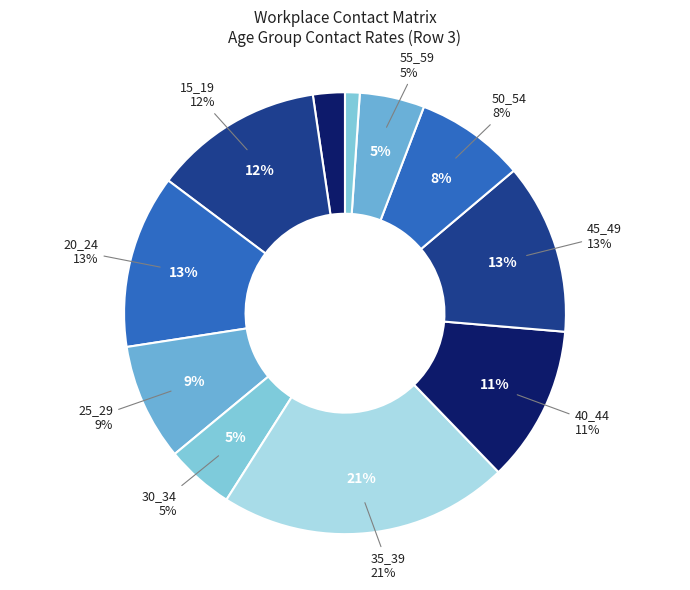

True or false: 40_44 accounts for 1% of the total.

False